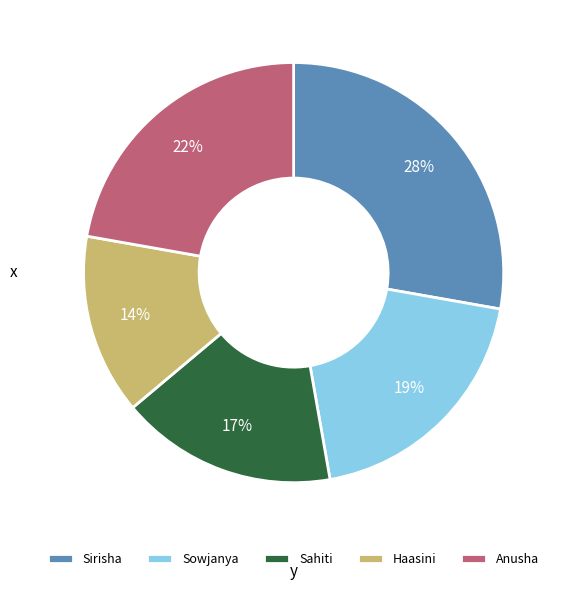

What percentage is the Sahiti slice, to the nearest percent?

17%